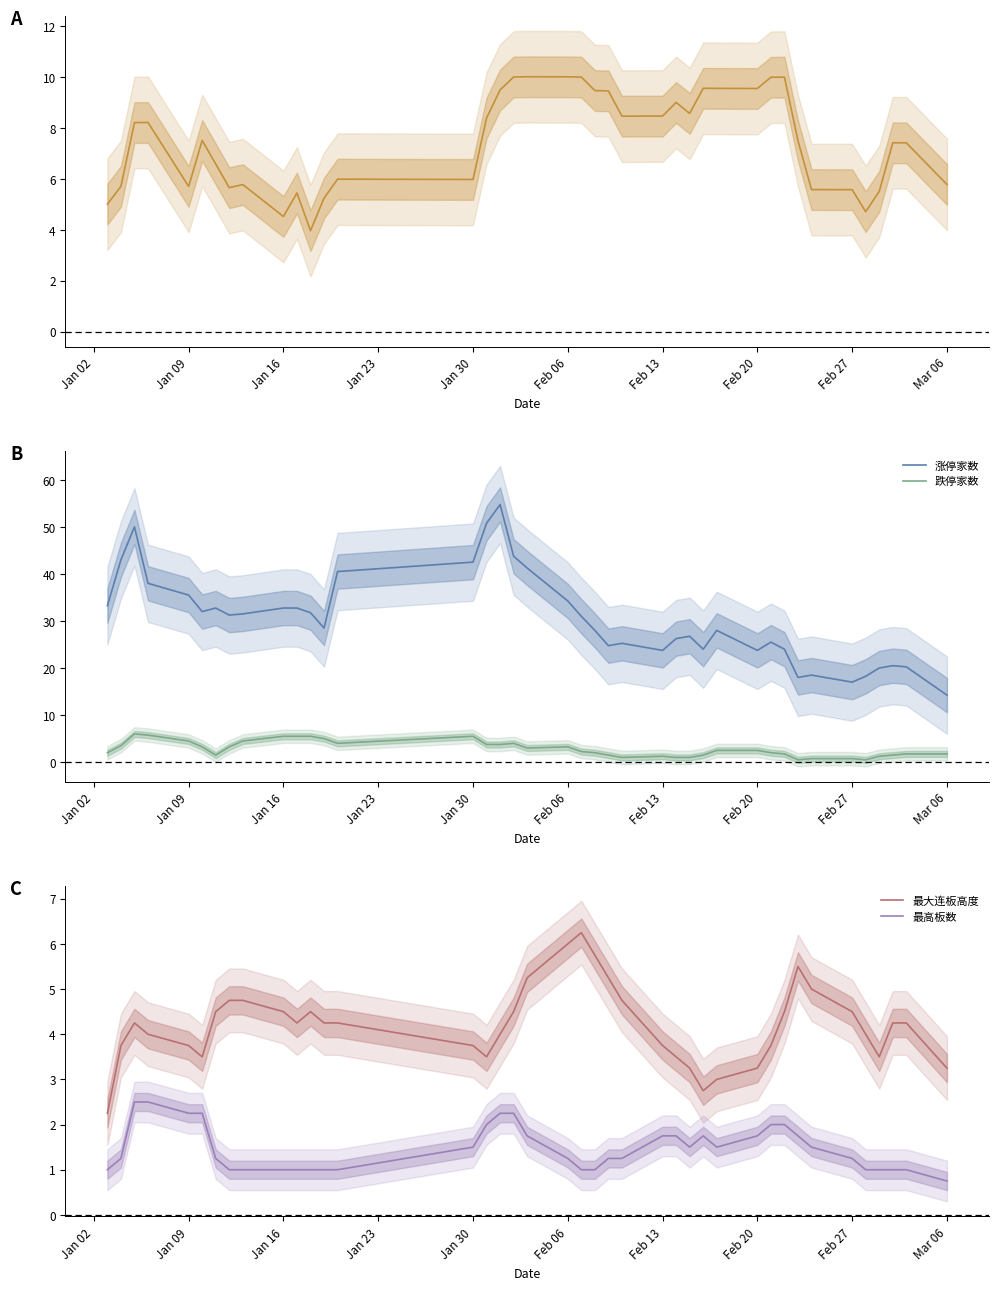

Reading left to right, what are all the values shown in this chart?

当日最高溢价: 5.0	5.7	8.2	8.2	5.7	7.5	6.6	5.7	5.8	4.5	5.5	4.0	5.2	6.0	6.0	8.4	9.5	10.0	10.0	10.0	10.0	9.5	9.5	8.5	8.5	9.0	8.6	9.6	9.6	9.6	10.0	10.0	7.5	5.6	5.6	4.7	5.5	7.4	7.4	5.8
涨停家数: 33.2	43.0	50.0	38.0	35.5	32.0	32.8	31.2	31.5	32.8	32.8	31.8	28.5	40.5	42.5	50.8	54.8	43.8	41.2	34.2	31.0	28.0	24.8	25.2	23.8	26.2	26.8	24.0	28.0	23.8	25.5	24.0	18.0	18.5	17.0	18.2	20.0	20.5	20.2	14.2
跌停家数: 2.0	3.5	6.0	5.8	4.5	3.2	1.5	3.2	4.5	5.5	5.5	5.5	5.0	4.0	5.5	3.8	3.8	4.0	3.0	3.2	2.2	2.0	1.5	1.0	1.2	1.0	1.0	1.5	2.5	2.5	2.0	1.8	0.5	0.8	0.8	0.5	1.2	1.5	1.8	1.8
最大连板高度: 2.2	3.8	4.2	4.0	3.8	3.5	4.5	4.8	4.8	4.5	4.2	4.5	4.2	4.2	3.8	3.5	4.0	4.5	5.2	6.0	6.2	5.8	5.2	4.8	3.8	3.5	3.2	2.8	3.0	3.2	3.8	4.5	5.5	5.0	4.5	4.0	3.5	4.2	4.2	3.2
最高板数: 1.0	1.2	2.5	2.5	2.2	2.2	1.2	1.0	1.0	1.0	1.0	1.0	1.0	1.0	1.5	2.0	2.2	2.2	1.8	1.2	1.0	1.0	1.2	1.2	1.8	1.8	1.5	1.8	1.5	1.8	2.0	2.0	1.8	1.5	1.2	1.0	1.0	1.0	1.0	0.8